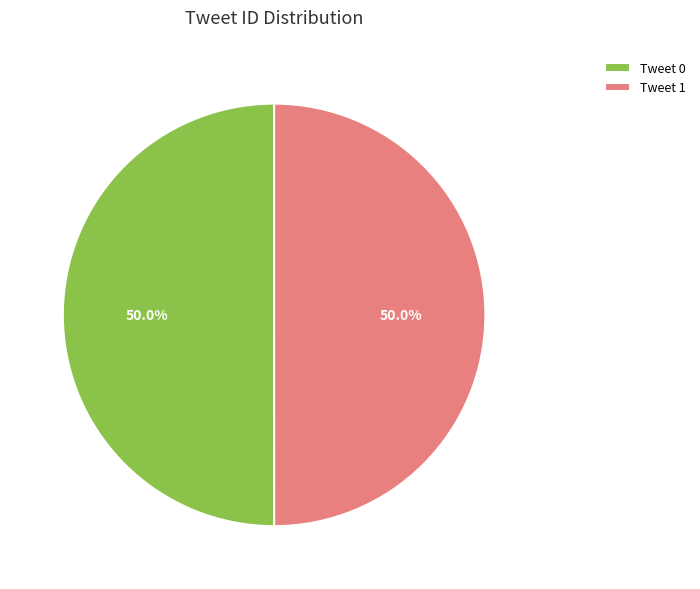

True or false: Tweet 0 accounts for 50% of the total.

True